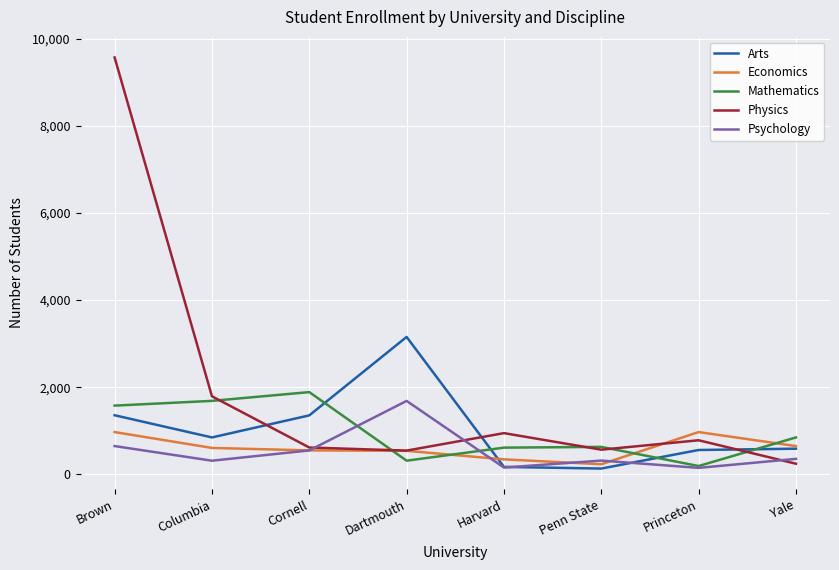

Where do Arts and Physics first cross each other?

Columbia and Cornell